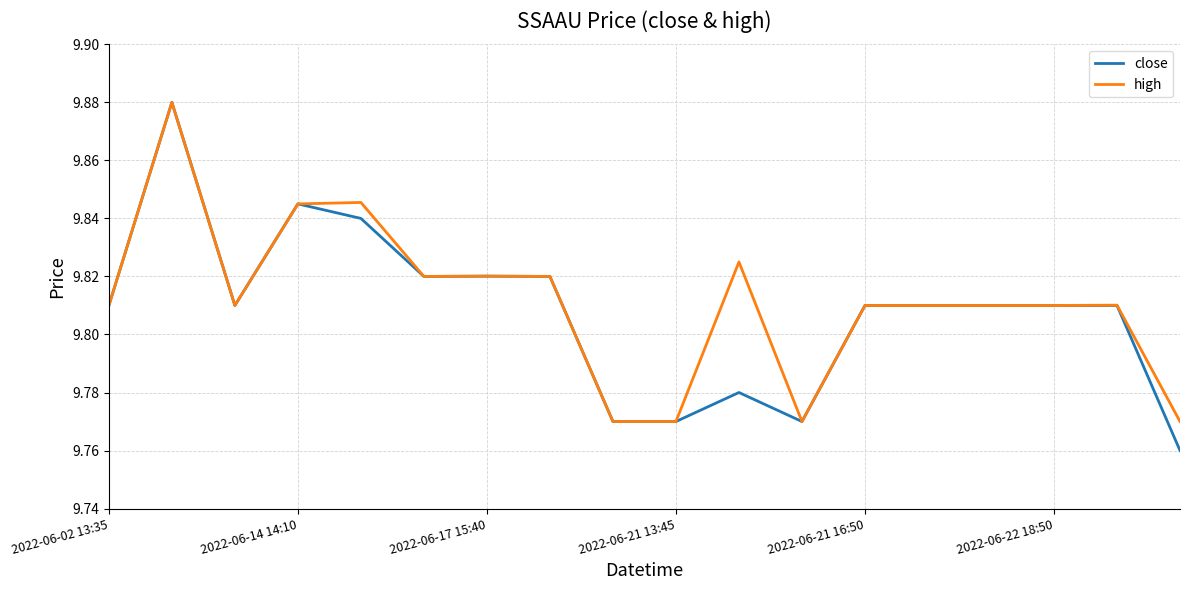

Which series has the largest total across all categories?

high